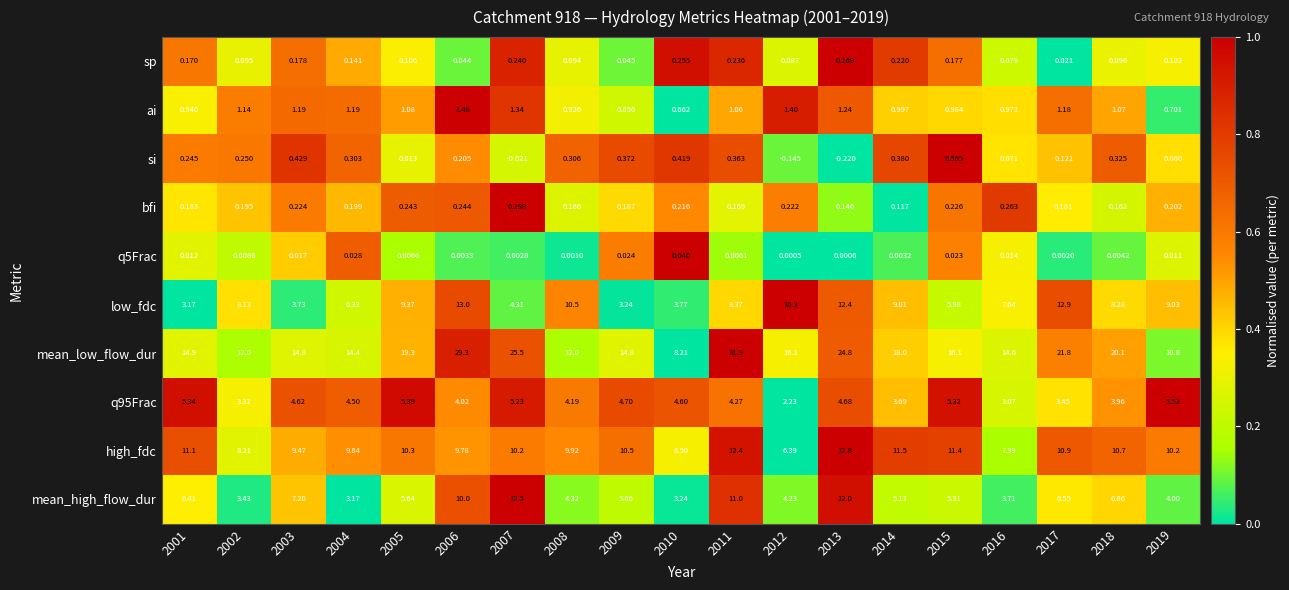

Which series has the widest spread of values?

mean_low_flow_dur